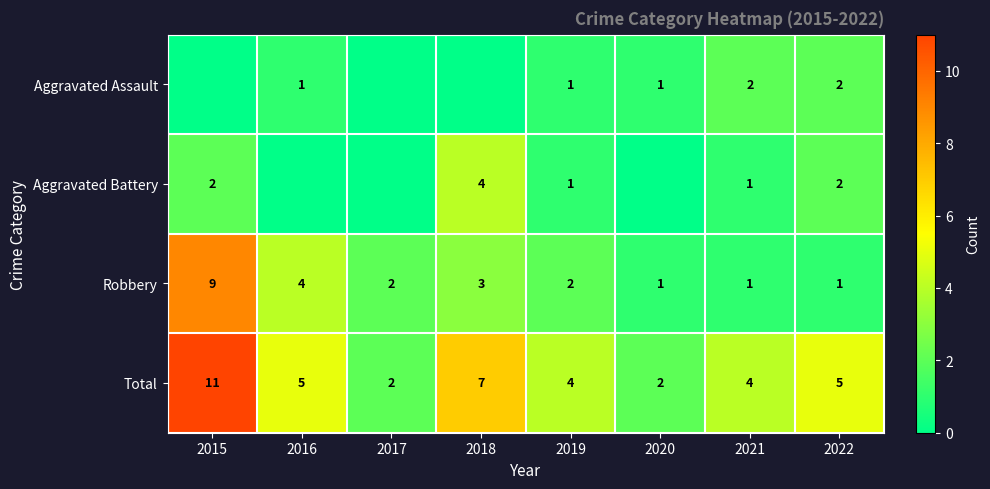

What is the sum of the Aggravated Battery values at 2018 and 2021?

5